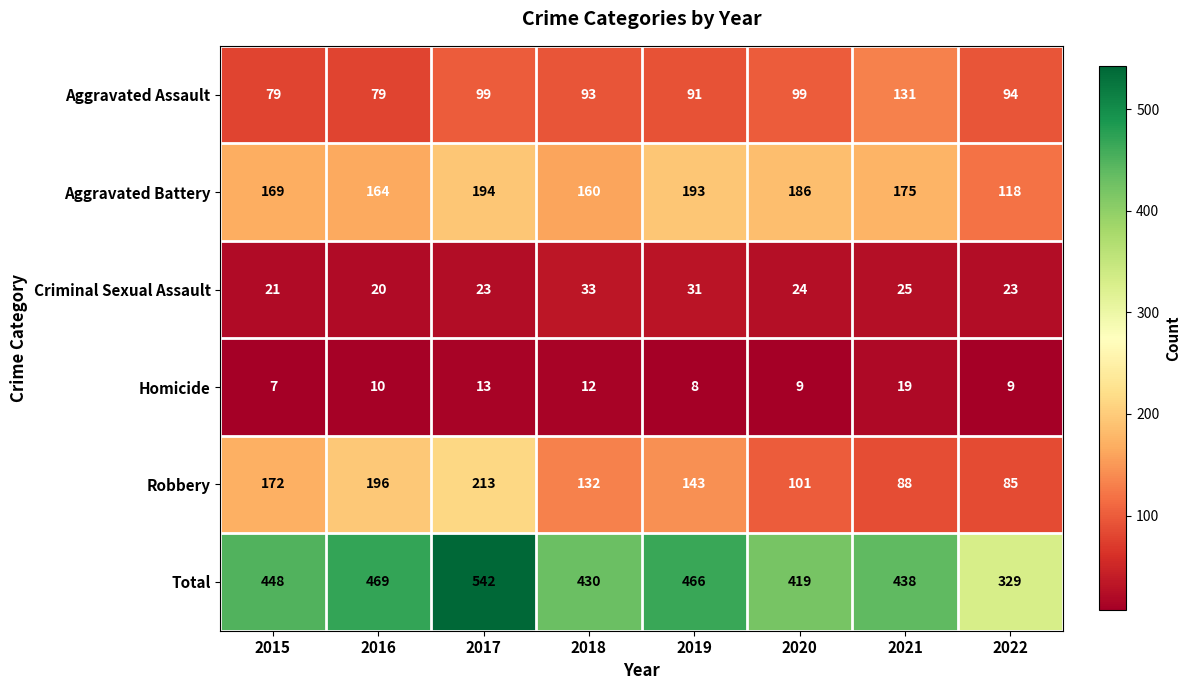

Between 2015 and 2020, which series saw the biggest shift?

Robbery